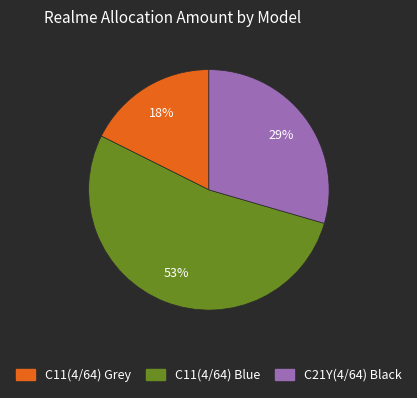

Approximately how many times larger is the value at C11(4/64) Grey compared to C11(4/64) Blue?

0.3